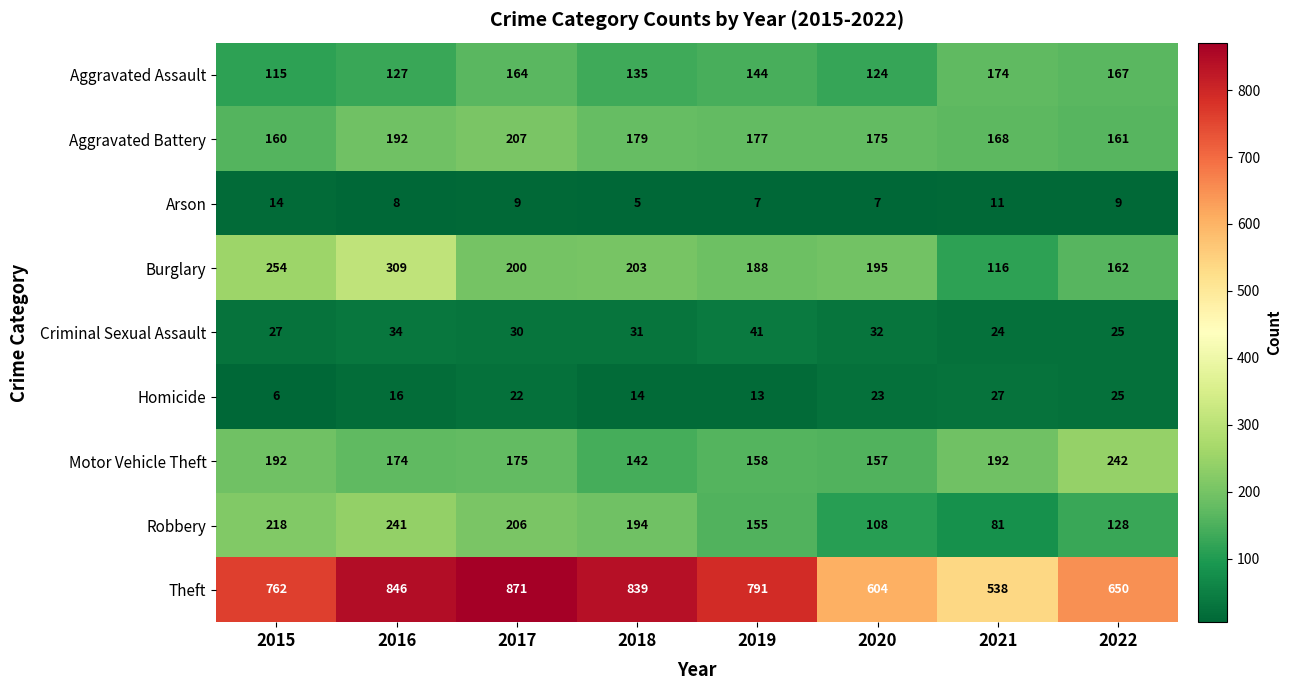

The Criminal Sexual Assault series shows 41 at 2019. True or false?

True